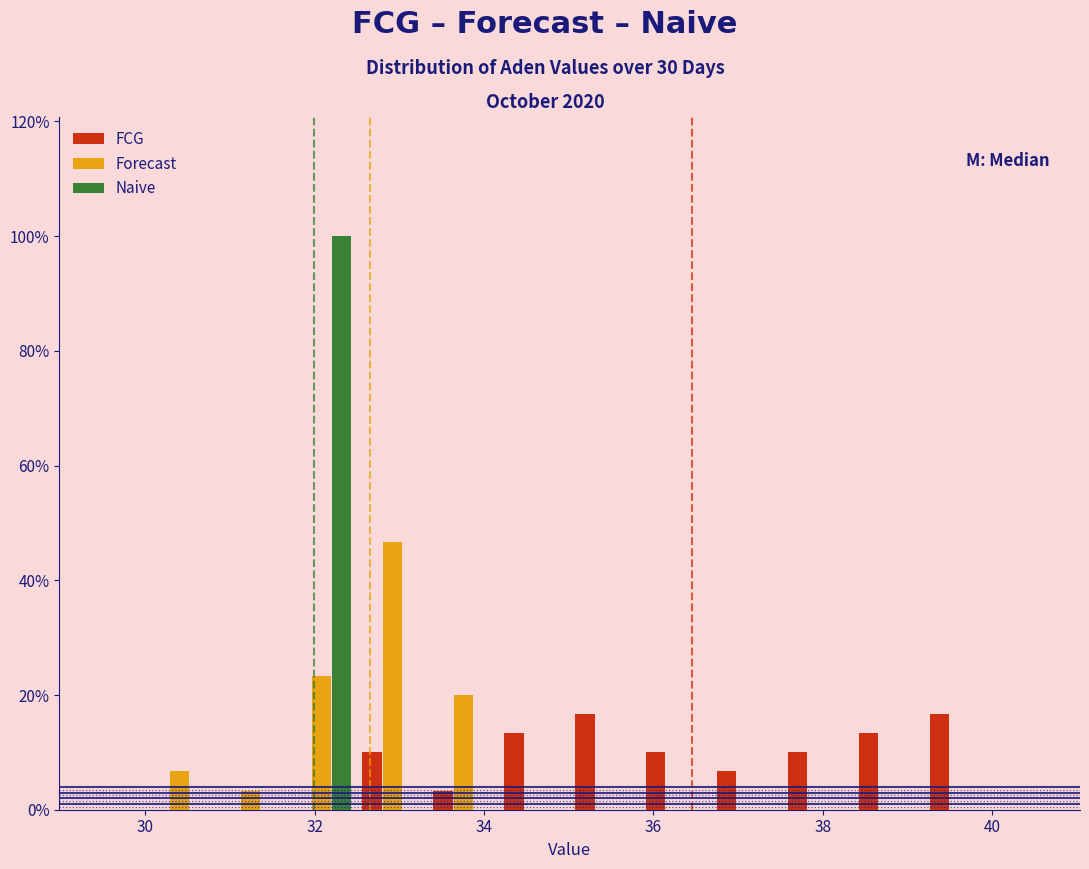

Reading left to right, transcribe this chart: for each range on the x-axis, give the height of each series' bar. Neither the bar edges nor the heights are printed on the chart, so give them approximately, as read against the axes.

30.0 to 30.8: FCG=0	Forecast=6	Naive=0
30.8 to 31.6: FCG=0	Forecast=4	Naive=0
31.6 to 32.4: FCG=0	Forecast=24	Naive=100
32.4 to 33.4: FCG=10	Forecast=46	Naive=0
33.4 to 34.2: FCG=4	Forecast=20	Naive=0
34.2 to 35.0: FCG=14	Forecast=0	Naive=0
35.0 to 35.8: FCG=16	Forecast=0	Naive=0
35.8 to 36.6: FCG=10	Forecast=0	Naive=0
36.6 to 37.6: FCG=6	Forecast=0	Naive=0
37.6 to 38.4: FCG=10	Forecast=0	Naive=0
38.4 to 39.2: FCG=14	Forecast=0	Naive=0
39.2 to 40.0: FCG=16	Forecast=0	Naive=0